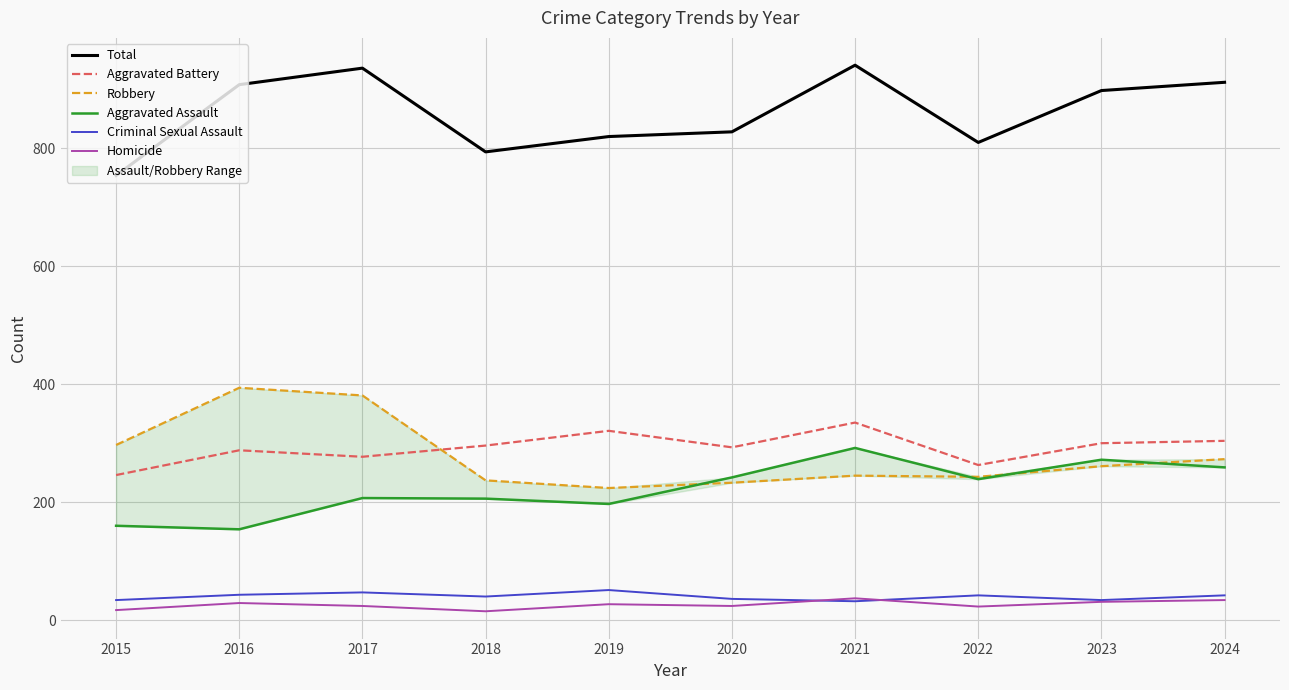

What is the sum of all Robbery values?

2788